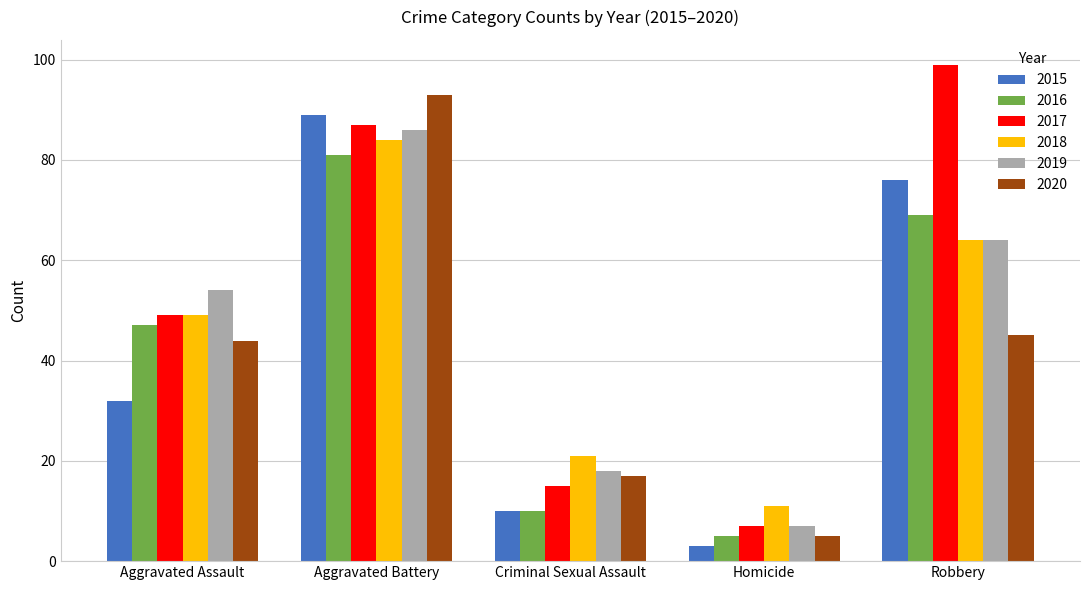

At which category does the chart reach its peak across all series?

Robbery